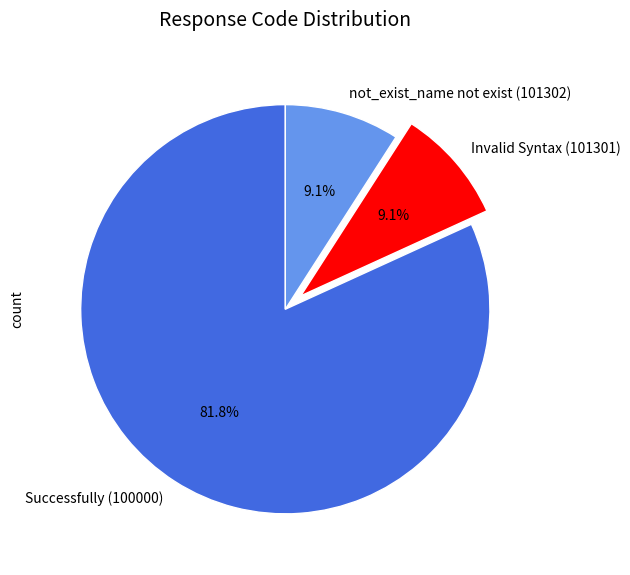

Which slice is the largest?

Successfully (100000)